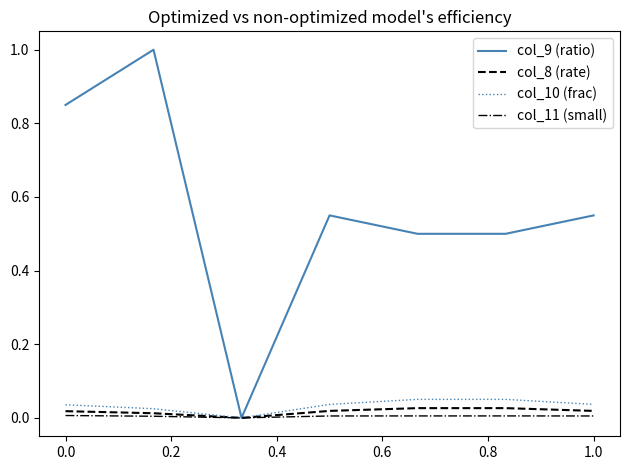

What are all the series names shown in the legend?

col_9 (ratio), col_8 (rate), col_10 (frac), col_11 (small)